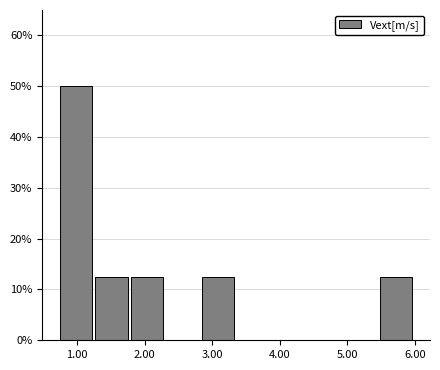

What is the height of the bar covering 0.7 to 1.3 on the x-axis? Neither the bar edges nor the heights are printed on the chart, so give them approximately, as read against the axes.

50